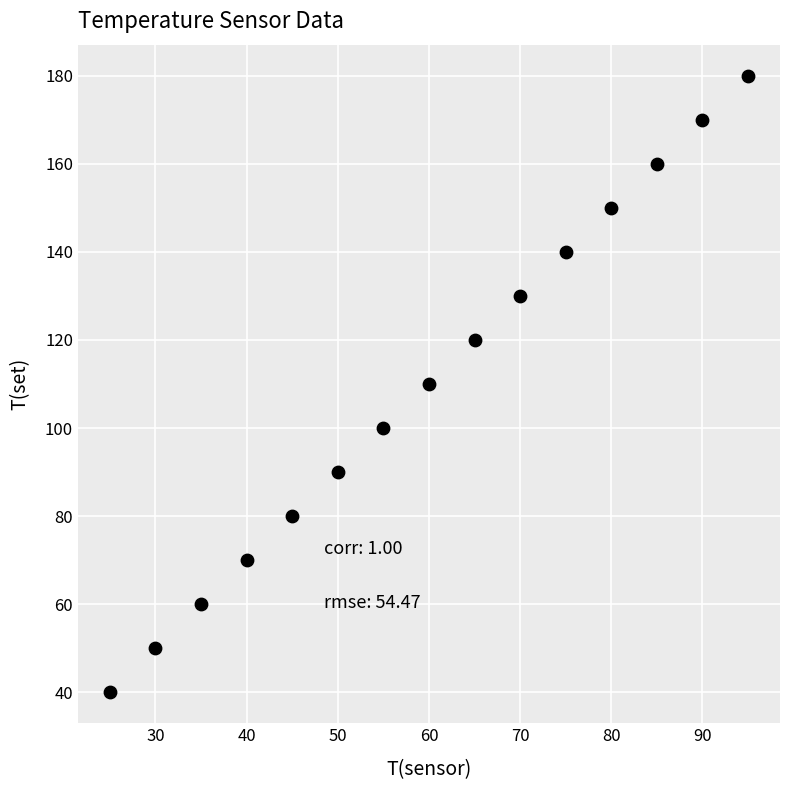

What is the range of X values (max minus min)?

70